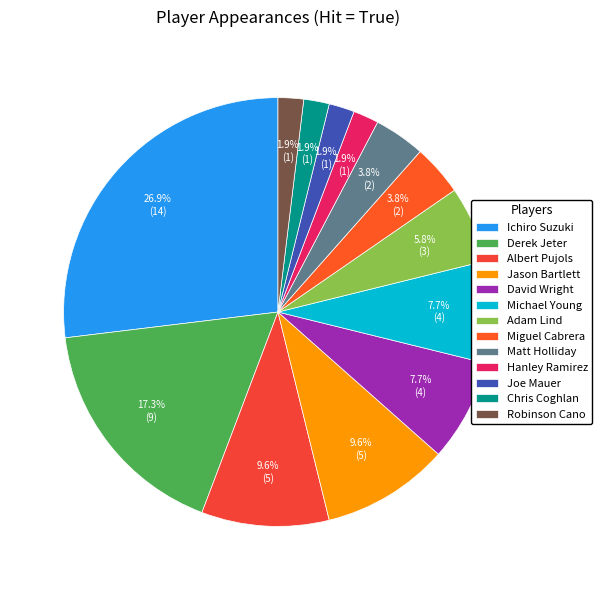

How many slices are in this pie chart?

13